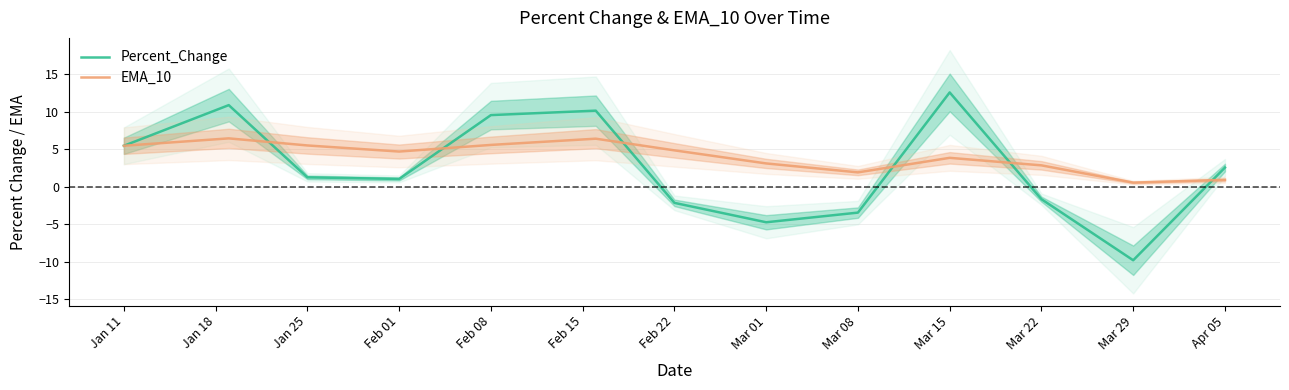

How many lines are shown in the chart?

2